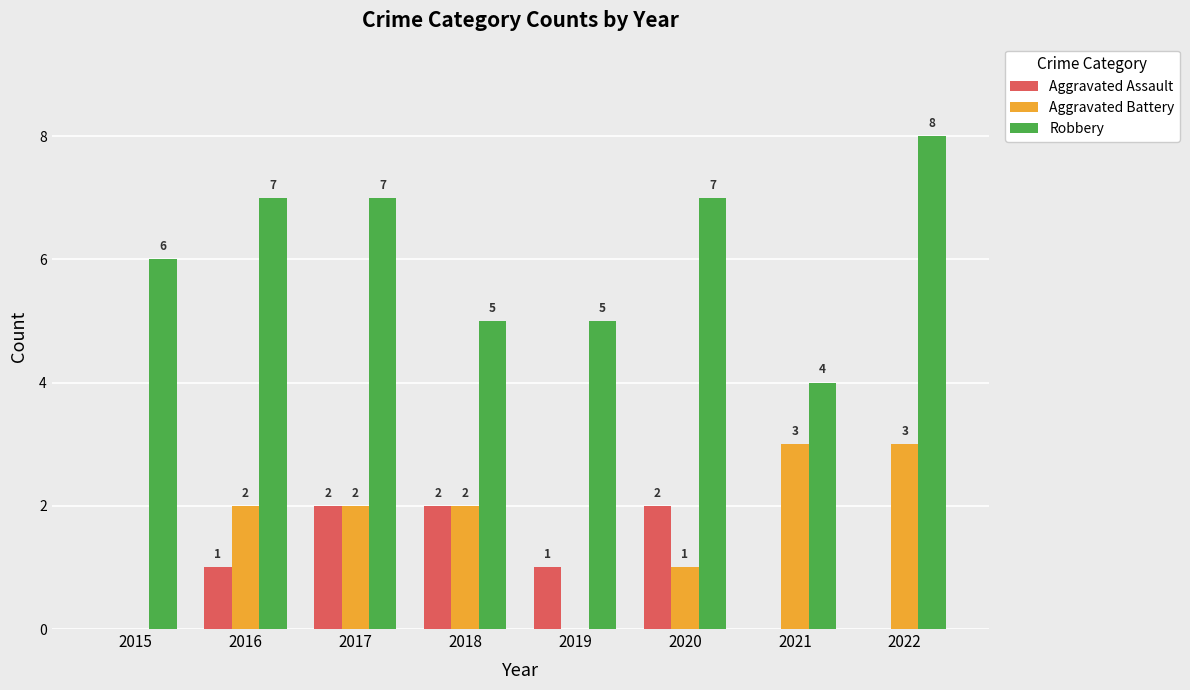

The Aggravated Battery series shows 1 at 2015. True or false?

False